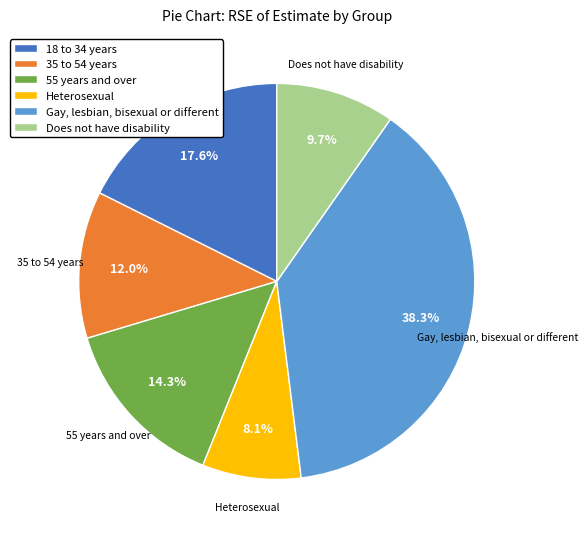

Does 18 to 34 years account for over 50% of the chart?

No